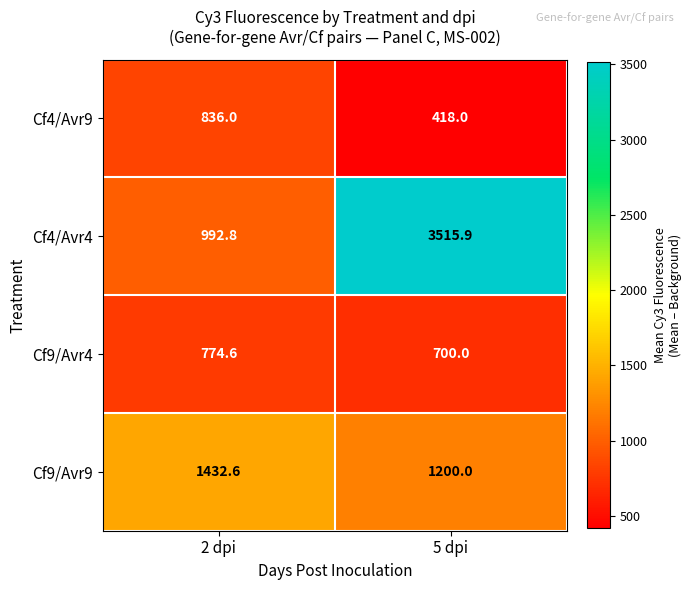

Reading left to right, extract all data points from this chart.

Cf4/Avr9: 2 dpi=836.0	5 dpi=418.0
Cf4/Avr4: 2 dpi=992.8	5 dpi=3515.9
Cf9/Avr4: 2 dpi=774.6	5 dpi=700.0
Cf9/Avr9: 2 dpi=1432.6	5 dpi=1200.0